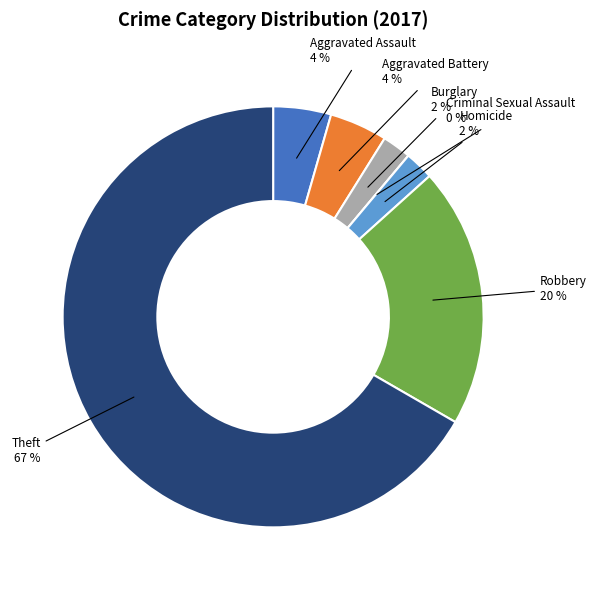

How many slices are in this pie chart?

7